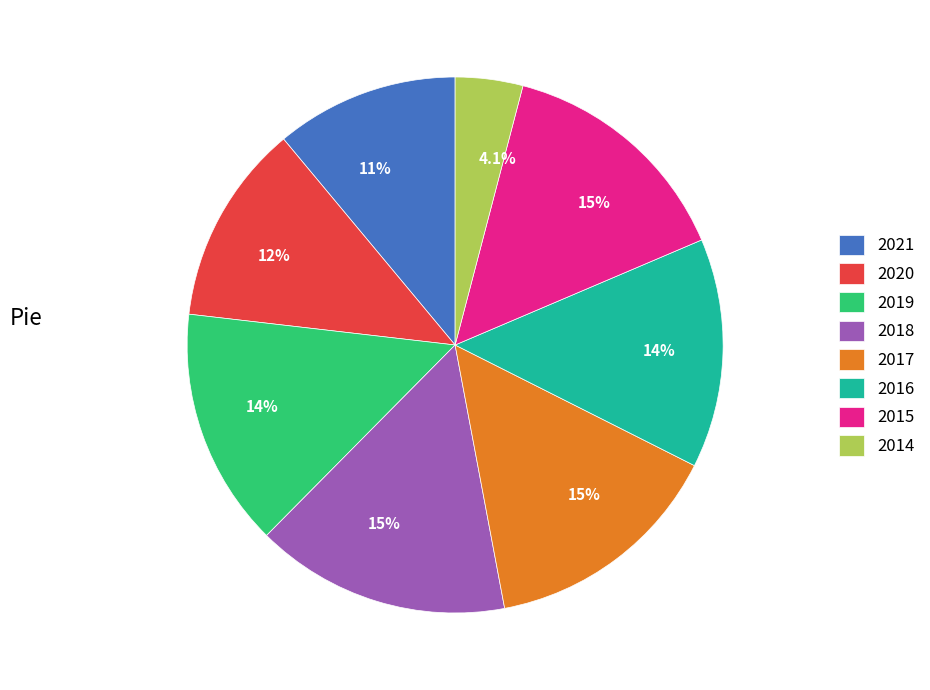

What percentage is NOT represented by 2020?

87.9%